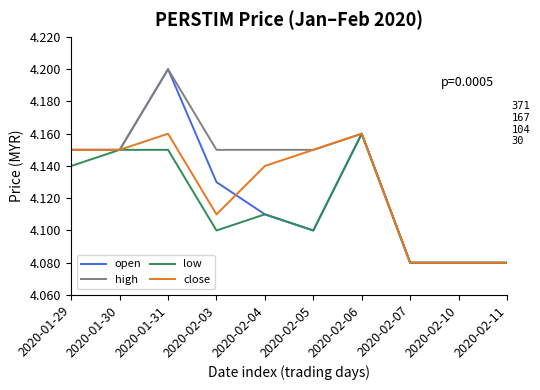

What is the total value across all series at 2020-02-05?

16.5